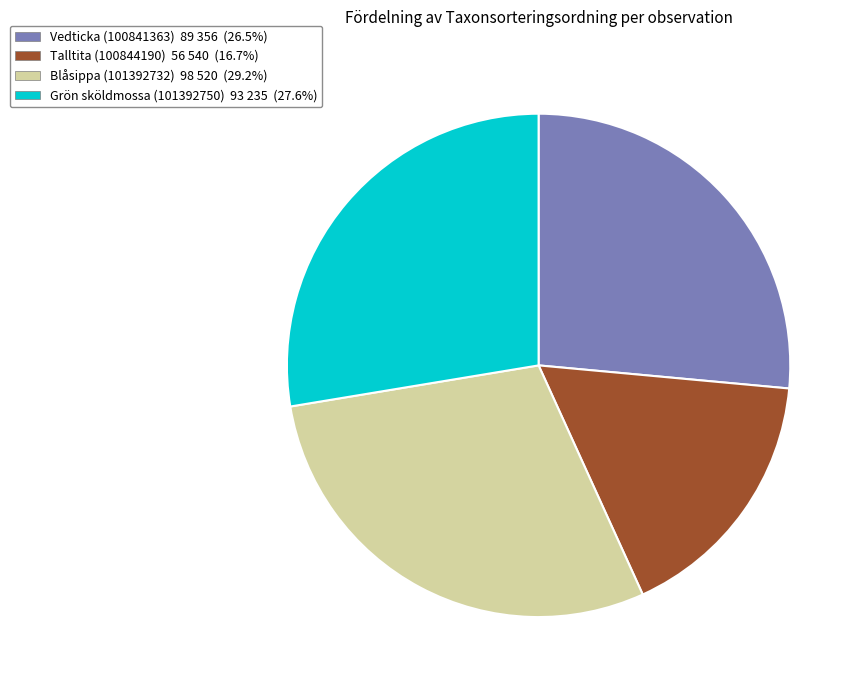

Rank the categories by value from lowest to highest.

Talltita (100844190), Vedticka (100841363), Grön sköldmossa (101392750), Blåsippa (101392732)